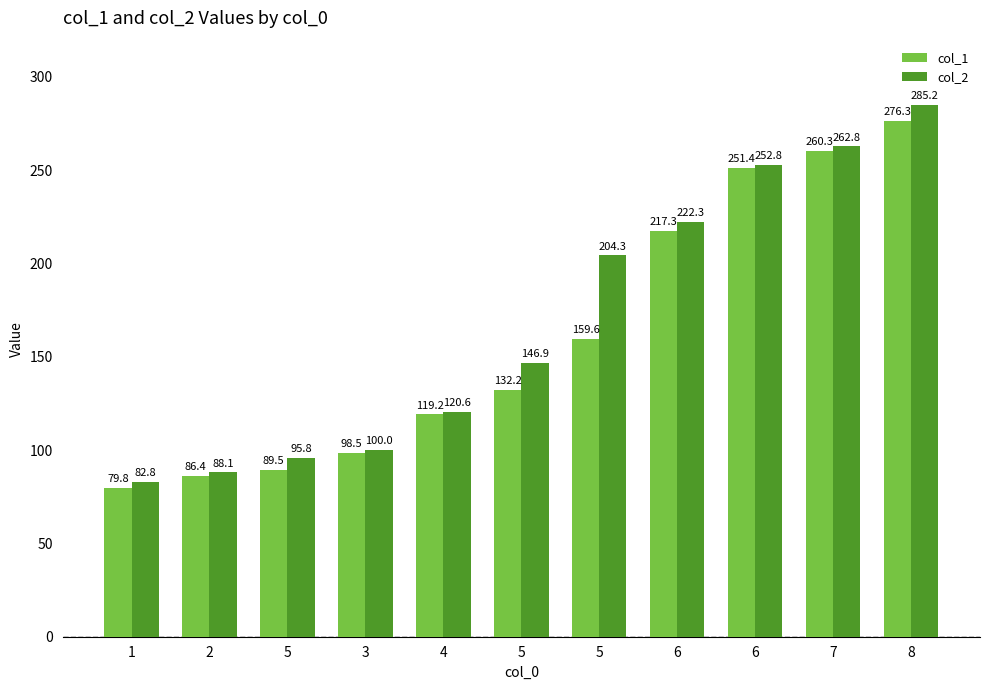

What are all the series names shown in the legend?

col_1, col_2